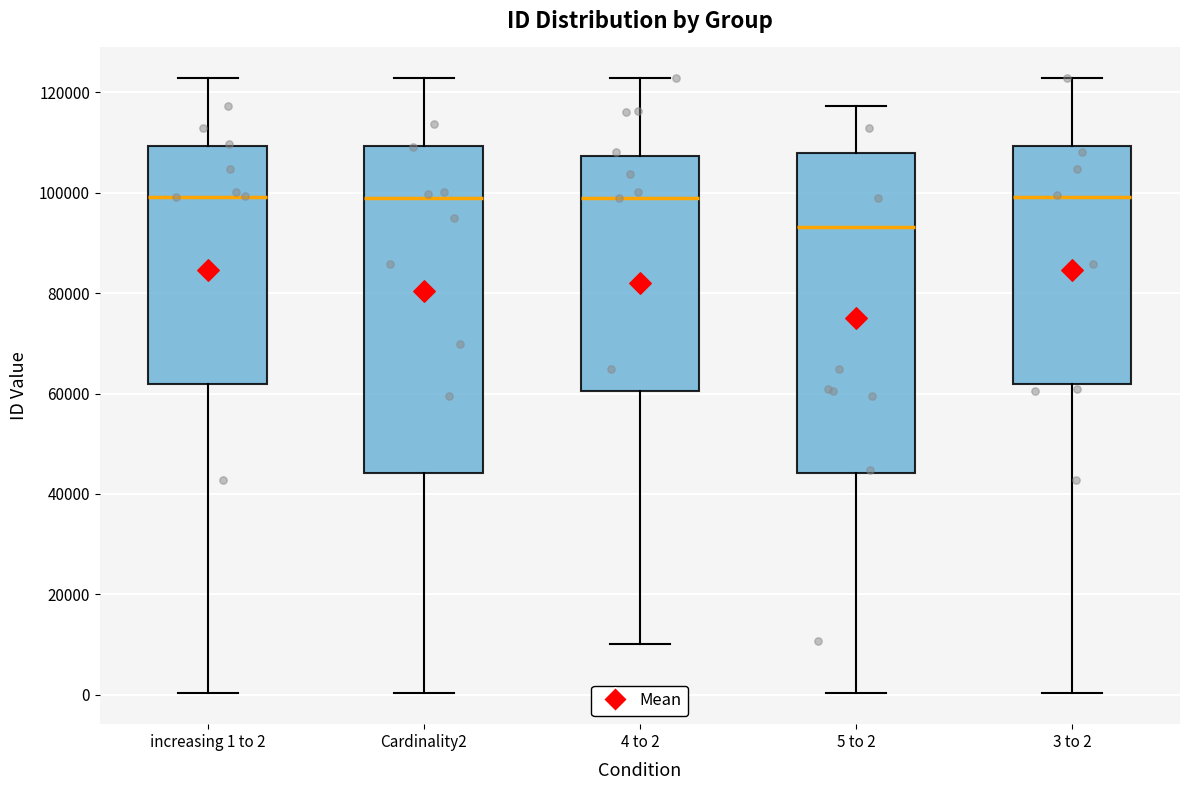

Reading left to right, transcribe this box plot: for each box, give where its median line is, the range the box spans, and where its two whiskers end, as read against the y-axis. The values are not printed on the chart, so give them approximately, as read against the axis.

increasing 1 to 2: median 100000, box 62000 to 110000, whiskers 0 to 122000
Cardinality2: median 98000, box 44000 to 110000, whiskers 0 to 122000
4 to 2: median 100000, box 60000 to 108000, whiskers 10000 to 122000
5 to 2: median 94000, box 44000 to 108000, whiskers 0 to 118000
3 to 2: median 100000, box 62000 to 110000, whiskers 0 to 122000